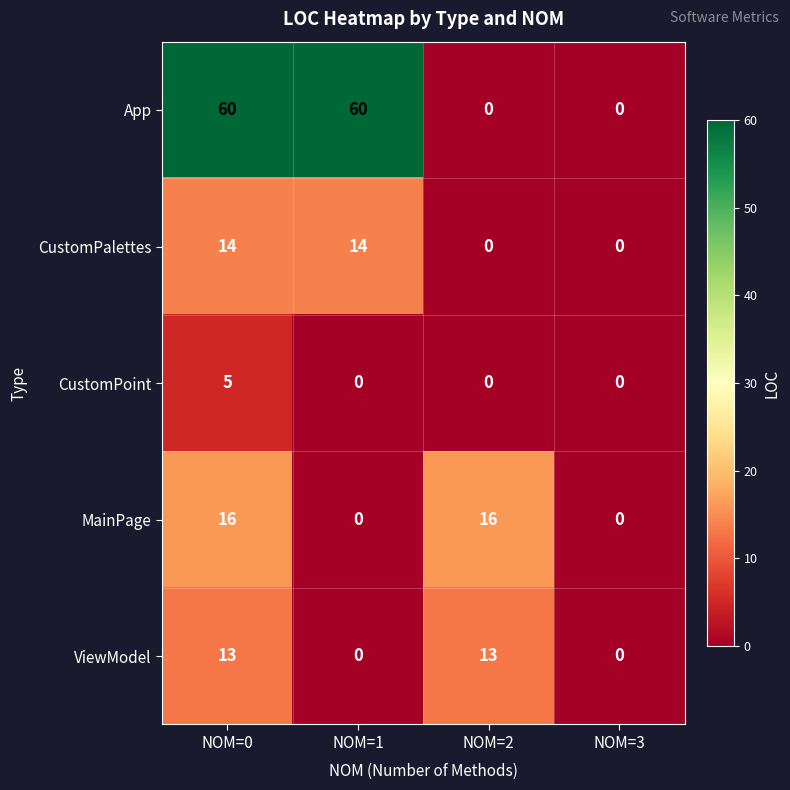

At how many categories does at least one series exceed 36?

2